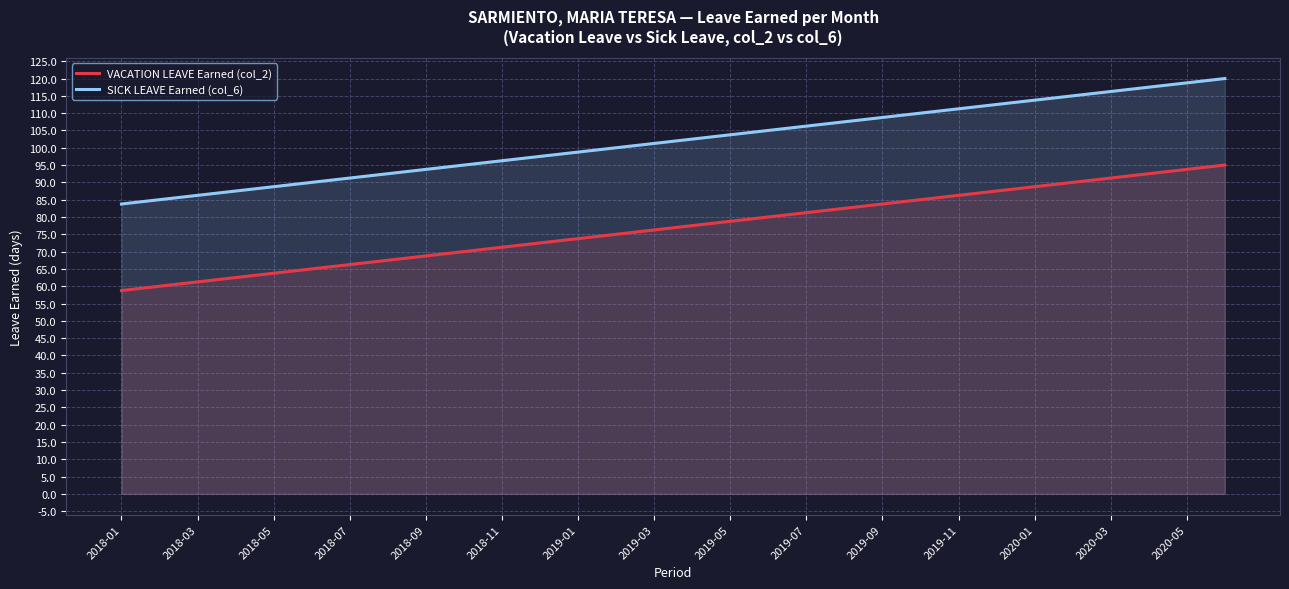

The value of SICK LEAVE Earned (col_6) at 2018-03 is 55.6. True or false?

False